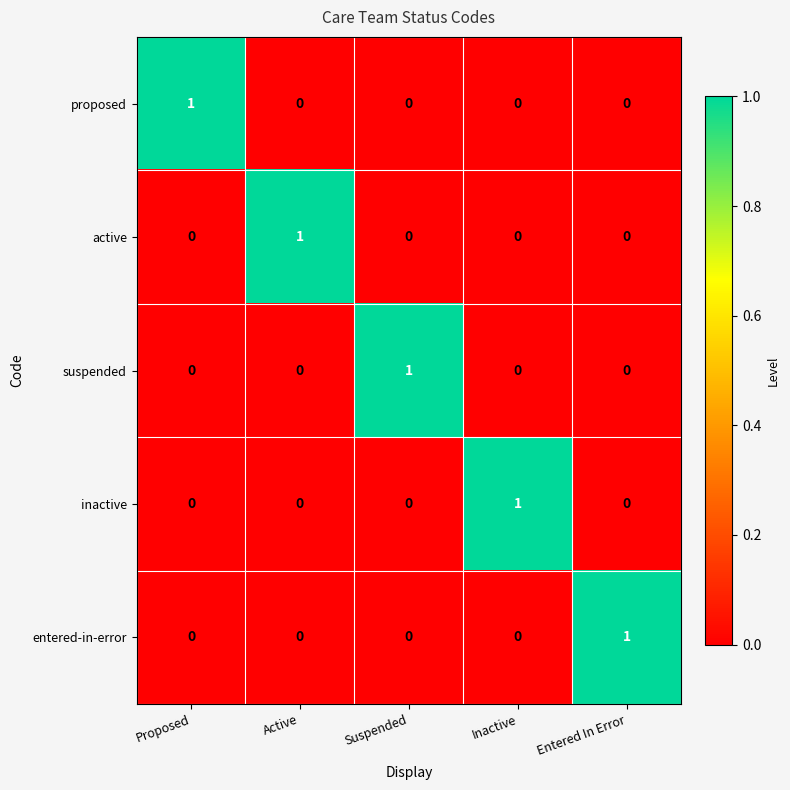

At which label does inactive reach its peak?

Inactive